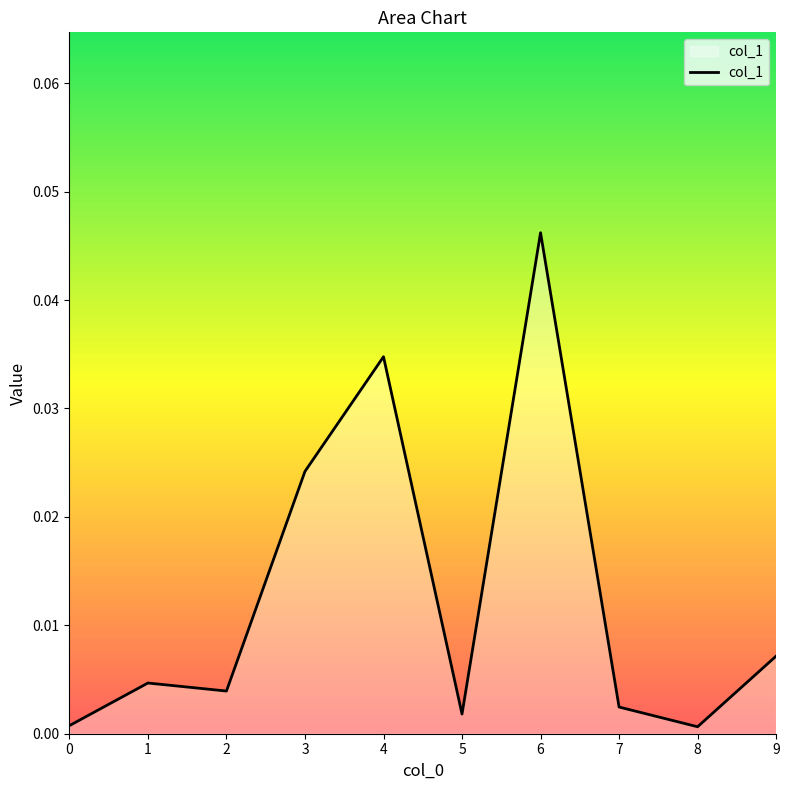

Between 2 and 6, which is larger?

6